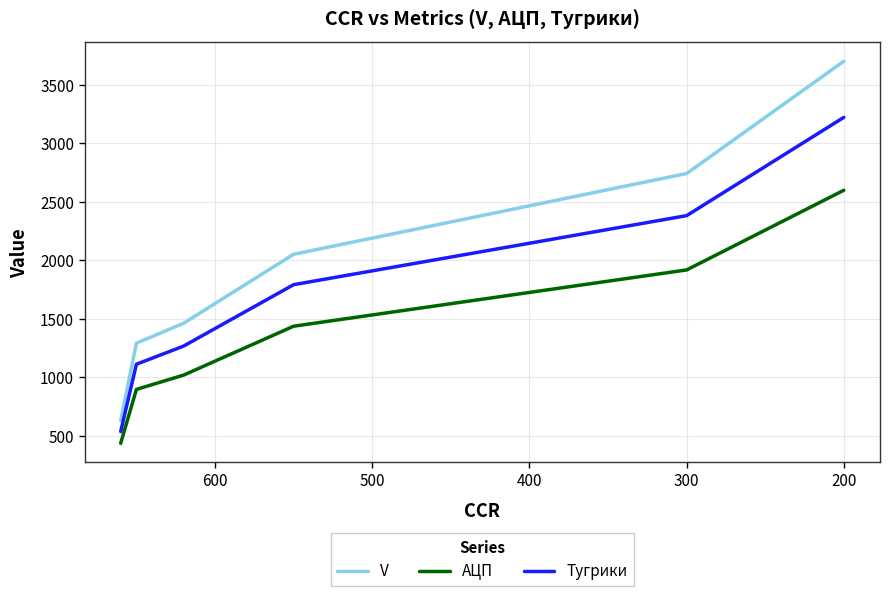

Rank the series by their maximum value, from lowest to highest.

АЦП, Тугрики, V